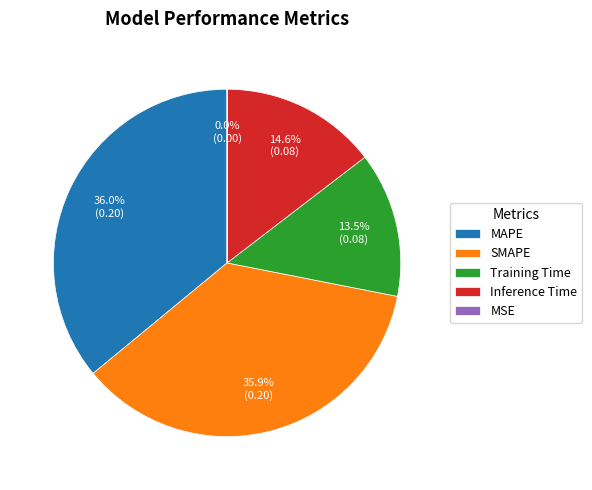

To the nearest percent, what is the difference between the largest and smallest slice percentages?

36%